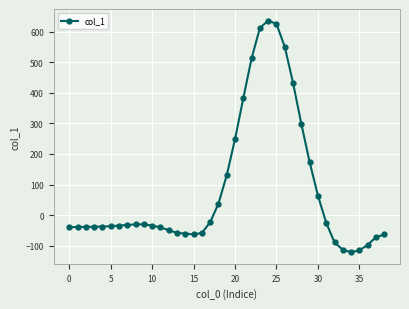

What is the value of the 25th point from the left?

636